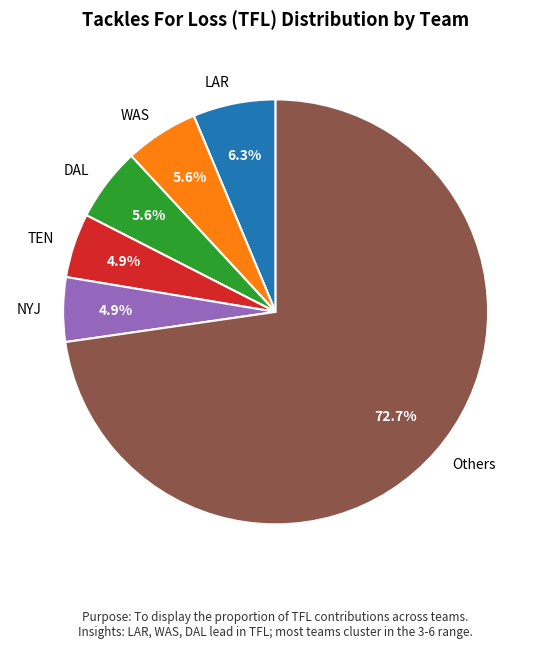

To the nearest percent, what is the difference between the largest and smallest slice percentages?

68%